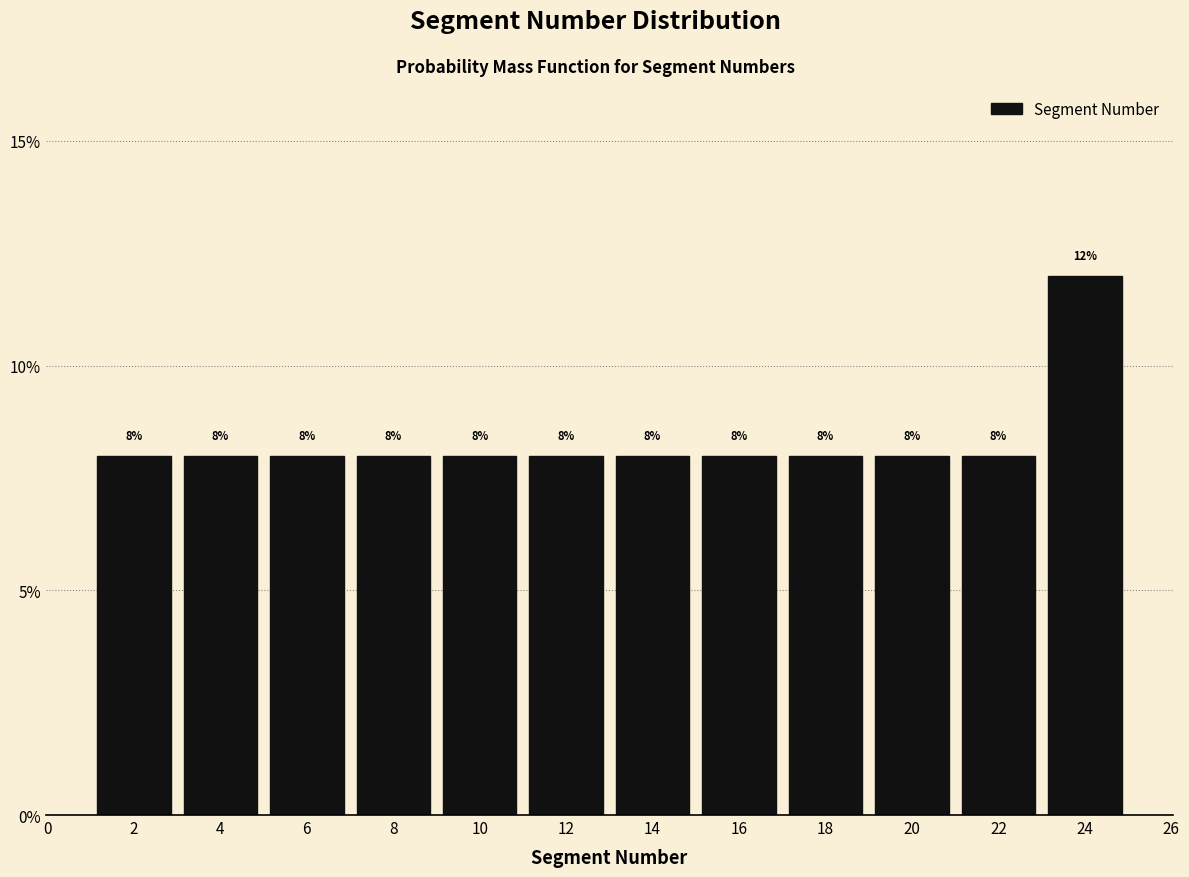

What is the height of the bar covering 11 to 13 on the x-axis?

8